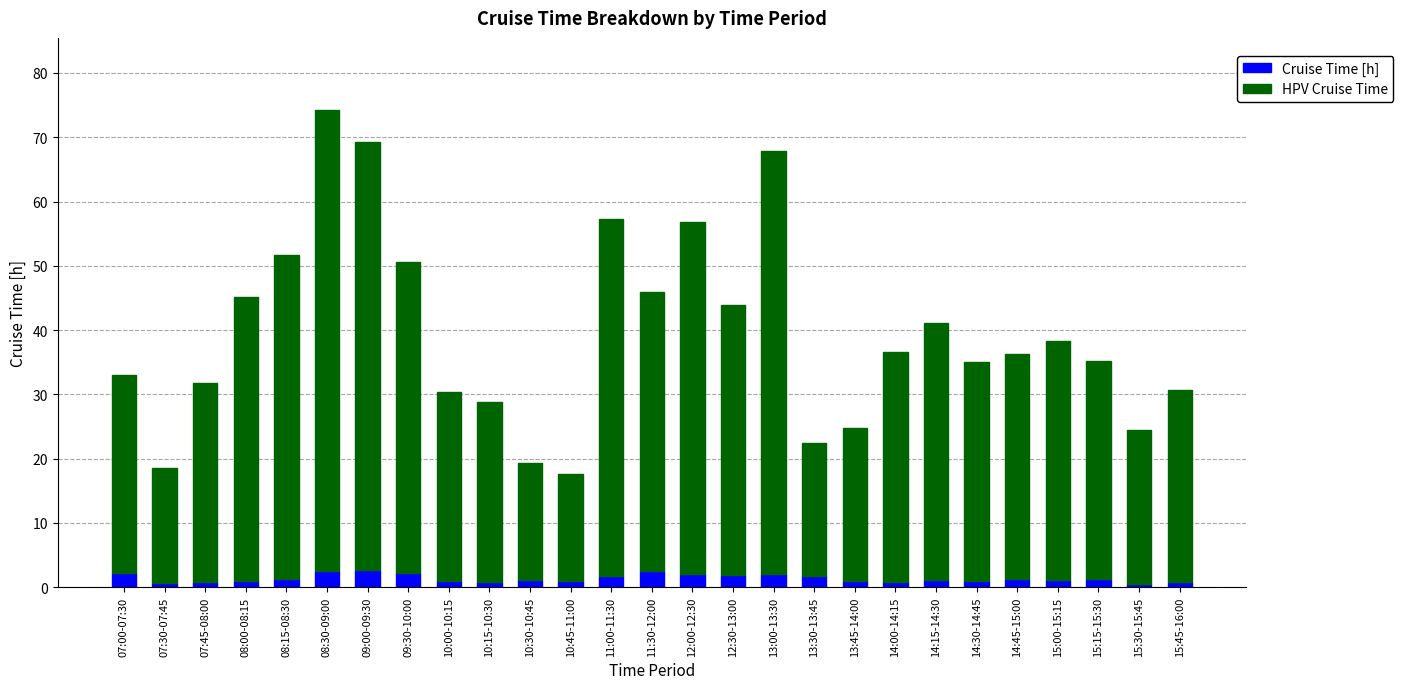

What is the difference between the second highest and second lowest values in the Cruise Time [h] series?

1.8